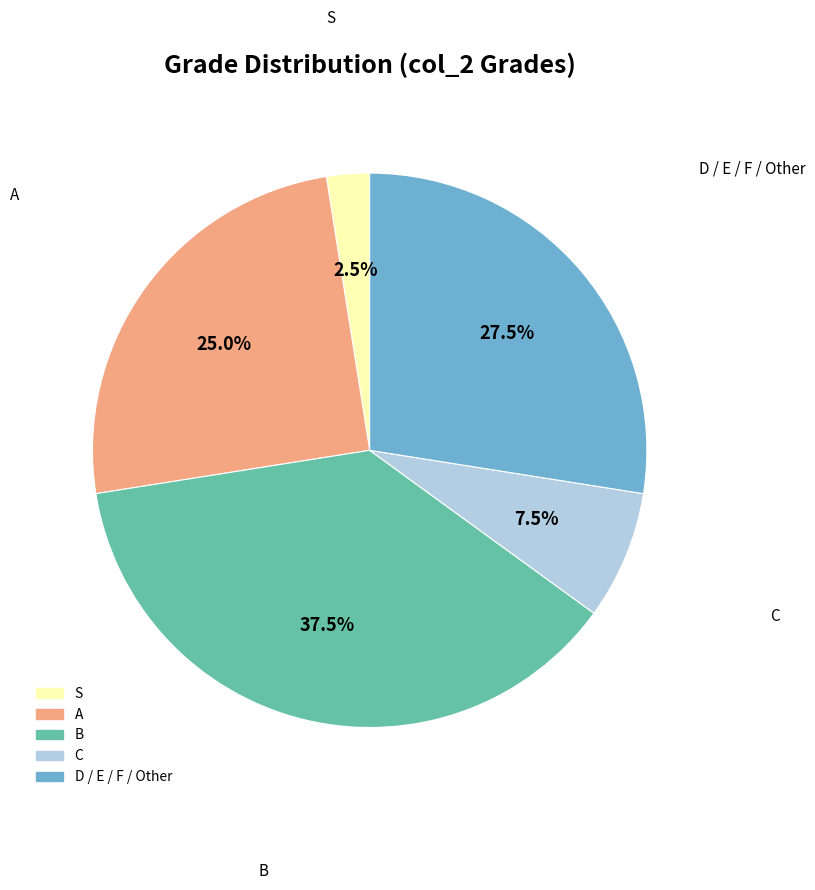

Does any single category account for the majority?

No